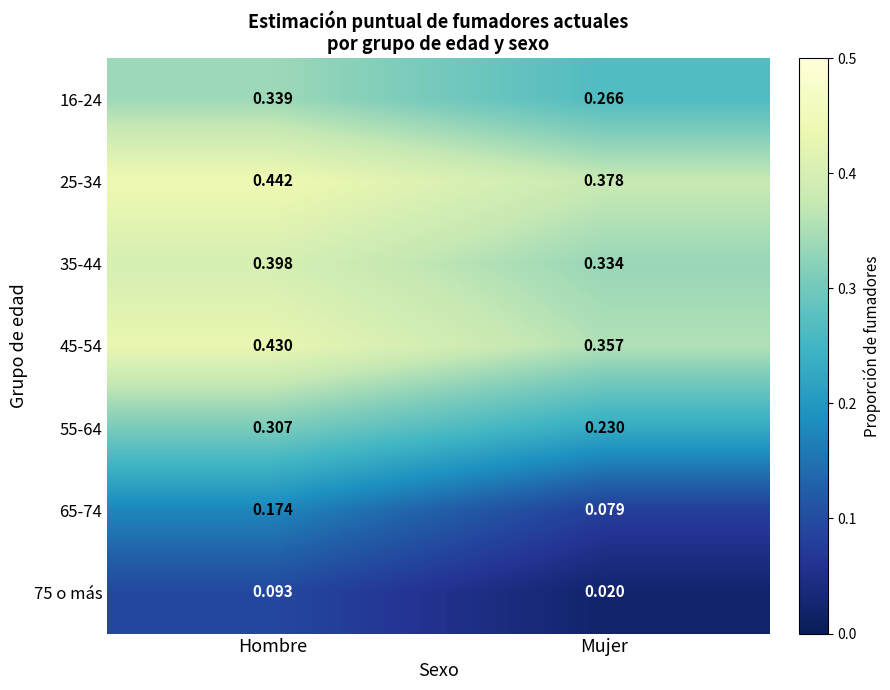

Which series has the widest spread of values?

65-74